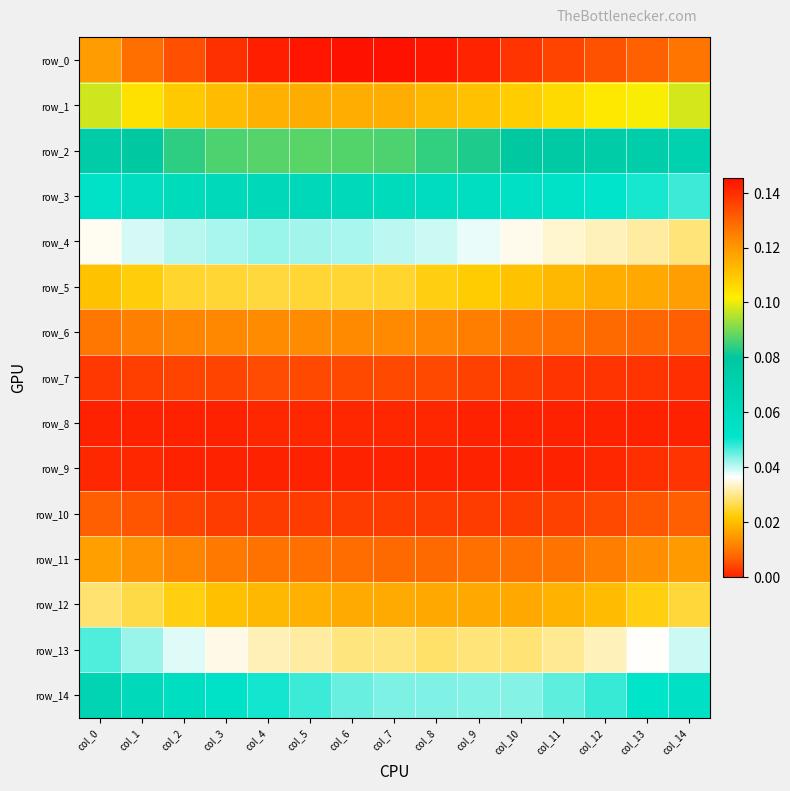

Reading left to right, extract all data points from this chart.

row_0: col_0=0.1	col_1=0.1	col_2=0.1	col_3=0.1	col_4=0.1	col_5=0.1	col_6=0.1	col_7=0.1	col_8=0.1	col_9=0.1	col_10=0.1	col_11=0.1	col_12=0.1	col_13=0.1	col_14=0.1
row_1: col_0=0.1	col_1=0.1	col_2=0.1	col_3=0.1	col_4=0.1	col_5=0.1	col_6=0.1	col_7=0.1	col_8=0.1	col_9=0.1	col_10=0.1	col_11=0.1	col_12=0.1	col_13=0.1	col_14=0.1
row_2: col_0=0.1	col_1=0.1	col_2=0.1	col_3=0.1	col_4=0.1	col_5=0.1	col_6=0.1	col_7=0.1	col_8=0.1	col_9=0.1	col_10=0.1	col_11=0.1	col_12=0.1	col_13=0.1	col_14=0.1
row_3: col_0=0.1	col_1=0.1	col_2=0.1	col_3=0.1	col_4=0.1	col_5=0.1	col_6=0.1	col_7=0.1	col_8=0.1	col_9=0.1	col_10=0.1	col_11=0.1	col_12=0.1	col_13=0.0	col_14=0.0
row_4: col_0=0.0	col_1=0.0	col_2=0.0	col_3=0.0	col_4=0.0	col_5=0.0	col_6=0.0	col_7=0.0	col_8=0.0	col_9=0.0	col_10=0.0	col_11=0.0	col_12=0.0	col_13=0.0	col_14=0.0
row_5: col_0=0.0	col_1=0.0	col_2=0.0	col_3=0.0	col_4=0.0	col_5=0.0	col_6=0.0	col_7=0.0	col_8=0.0	col_9=0.0	col_10=0.0	col_11=0.0	col_12=0.0	col_13=0.0	col_14=0.0
row_6: col_0=0.0	col_1=0.0	col_2=0.0	col_3=0.0	col_4=0.0	col_5=0.0	col_6=0.0	col_7=0.0	col_8=0.0	col_9=0.0	col_10=0.0	col_11=0.0	col_12=0.0	col_13=0.0	col_14=0.0
row_7: col_0=0.0	col_1=0.0	col_2=0.0	col_3=0.0	col_4=0.0	col_5=0.0	col_6=0.0	col_7=0.0	col_8=0.0	col_9=0.0	col_10=0.0	col_11=0.0	col_12=0.0	col_13=0.0	col_14=0.0
row_8: col_0=0.0	col_1=0.0	col_2=0.0	col_3=0.0	col_4=0.0	col_5=0.0	col_6=0.0	col_7=0.0	col_8=0.0	col_9=0.0	col_10=0.0	col_11=0.0	col_12=0.0	col_13=0.0	col_14=0.0
row_9: col_0=0.0	col_1=0.0	col_2=0.0	col_3=0.0	col_4=0.0	col_5=0.0	col_6=0.0	col_7=0.0	col_8=0.0	col_9=0.0	col_10=0.0	col_11=0.0	col_12=0.0	col_13=0.0	col_14=0.0
row_10: col_0=0.0	col_1=0.0	col_2=0.0	col_3=0.0	col_4=0.0	col_5=0.0	col_6=0.0	col_7=0.0	col_8=0.0	col_9=0.0	col_10=0.0	col_11=0.0	col_12=0.0	col_13=0.0	col_14=0.0
row_11: col_0=0.0	col_1=0.0	col_2=0.0	col_3=0.0	col_4=0.0	col_5=0.0	col_6=0.0	col_7=0.0	col_8=0.0	col_9=0.0	col_10=0.0	col_11=0.0	col_12=0.0	col_13=0.0	col_14=0.0
row_12: col_0=0.0	col_1=0.0	col_2=0.0	col_3=0.0	col_4=0.0	col_5=0.0	col_6=0.0	col_7=0.0	col_8=0.0	col_9=0.0	col_10=0.0	col_11=0.0	col_12=0.0	col_13=0.0	col_14=0.0
row_13: col_0=0.0	col_1=0.0	col_2=0.0	col_3=0.0	col_4=0.0	col_5=0.0	col_6=0.0	col_7=0.0	col_8=0.0	col_9=0.0	col_10=0.0	col_11=0.0	col_12=0.0	col_13=0.0	col_14=0.0
row_14: col_0=0.1	col_1=0.1	col_2=0.1	col_3=0.1	col_4=0.0	col_5=0.0	col_6=0.0	col_7=0.0	col_8=0.0	col_9=0.0	col_10=0.0	col_11=0.0	col_12=0.0	col_13=0.1	col_14=0.1